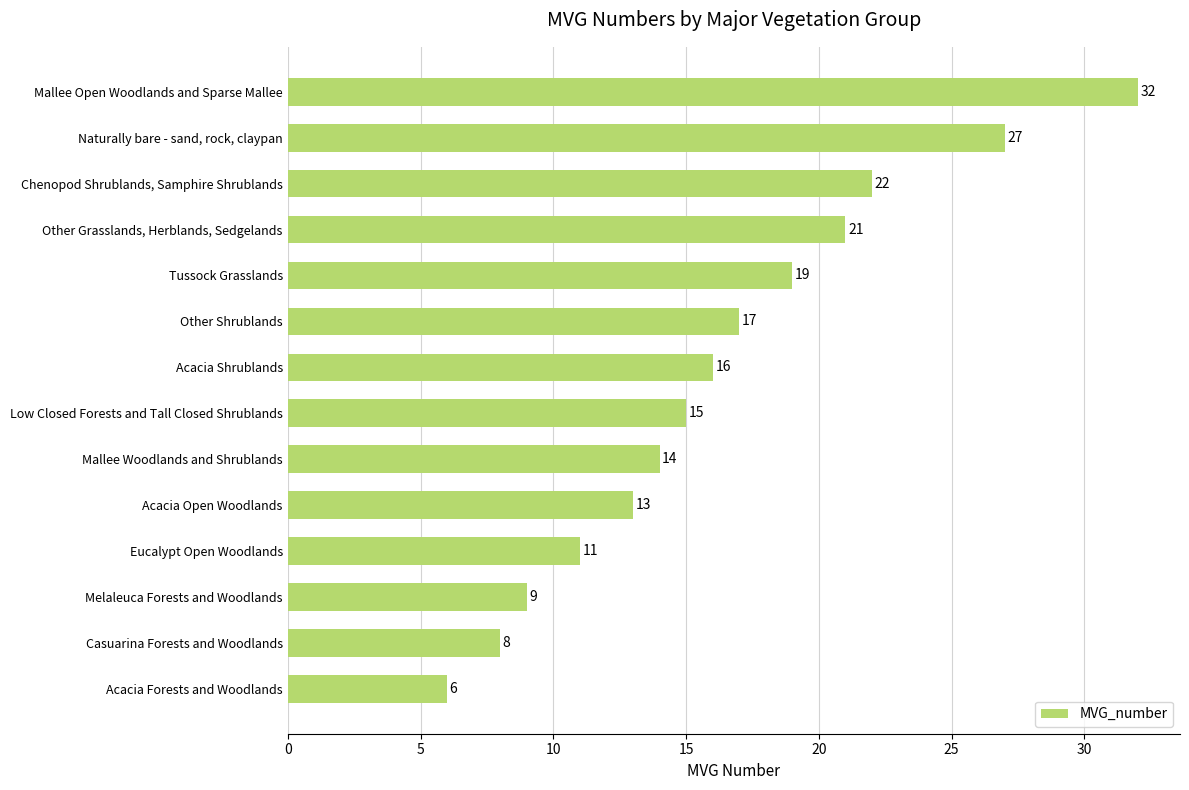

What is the difference between the maximum and minimum values?

26